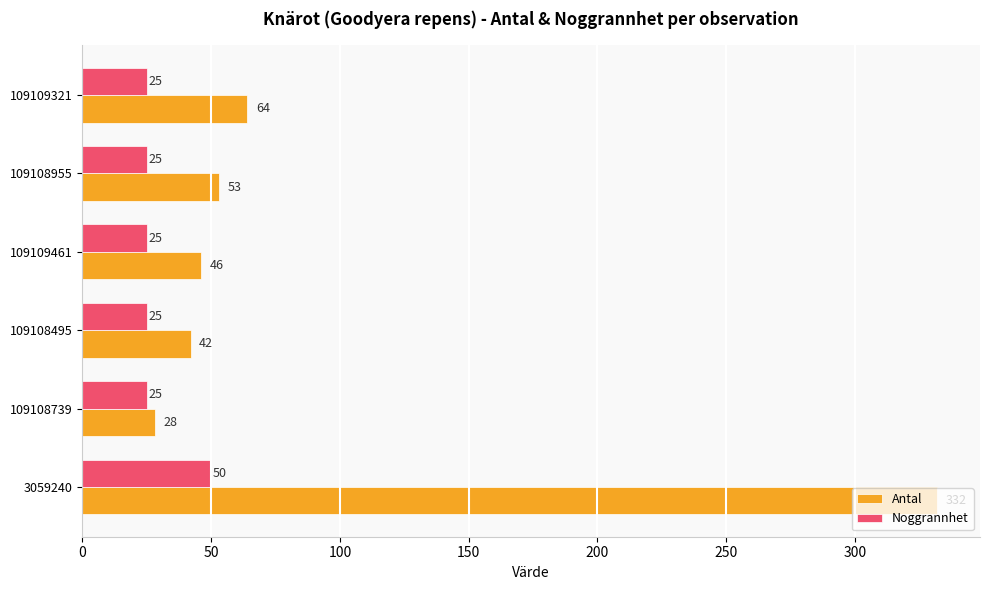

What is the sum of all Noggrannhet values?

175